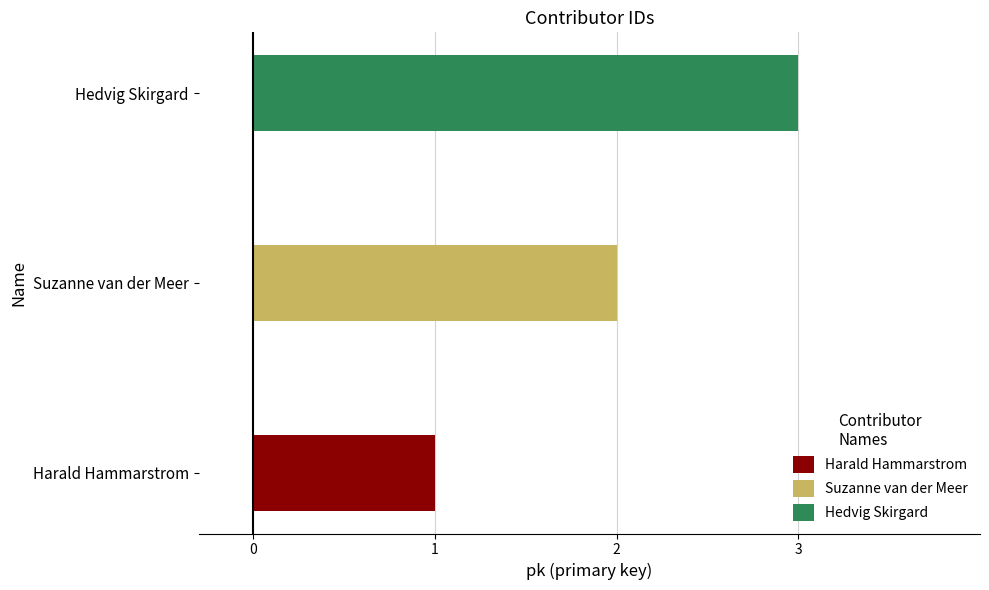

How many data points are less than 2?

1